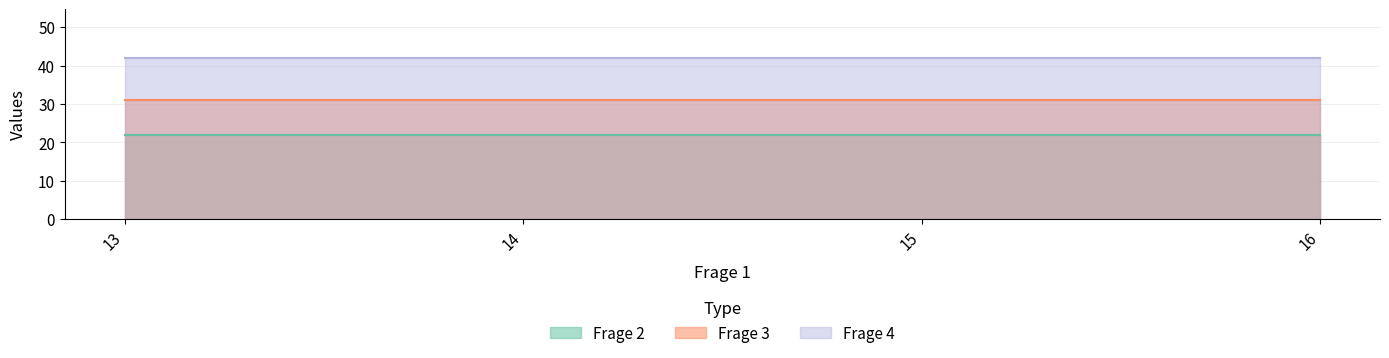

Rank the categories by Frage 3 value from lowest to highest.

13, 13, 13, 13